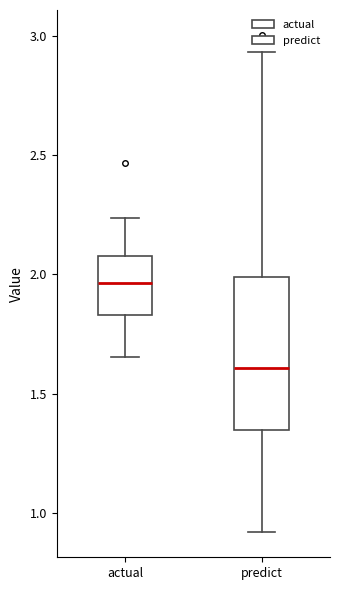

Where does the lower whisker of the box for actual end on the y-axis? The values are not printed on the chart, so give them approximately, as read against the axis.

1.65